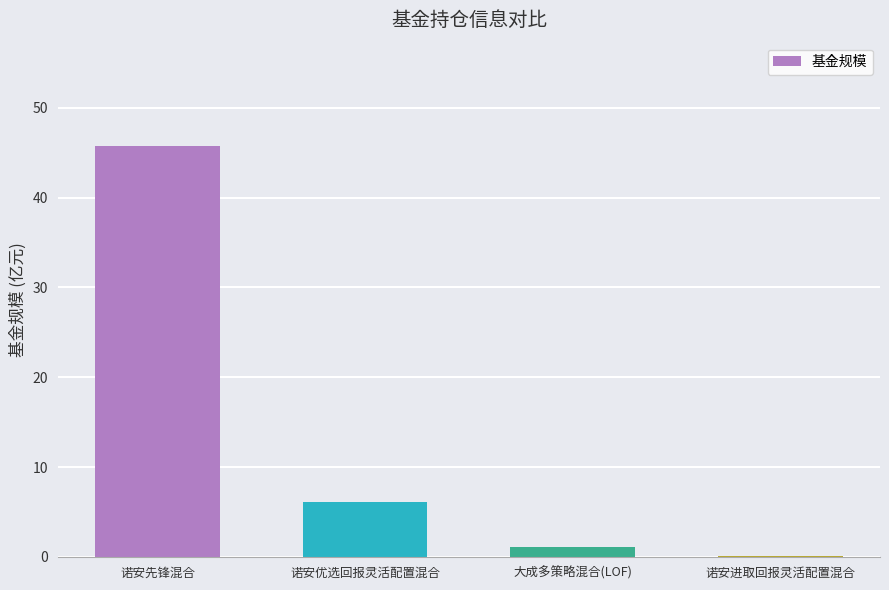

Is it true that the value at 诺安优选回报灵活配置混合 is 6.1?

True